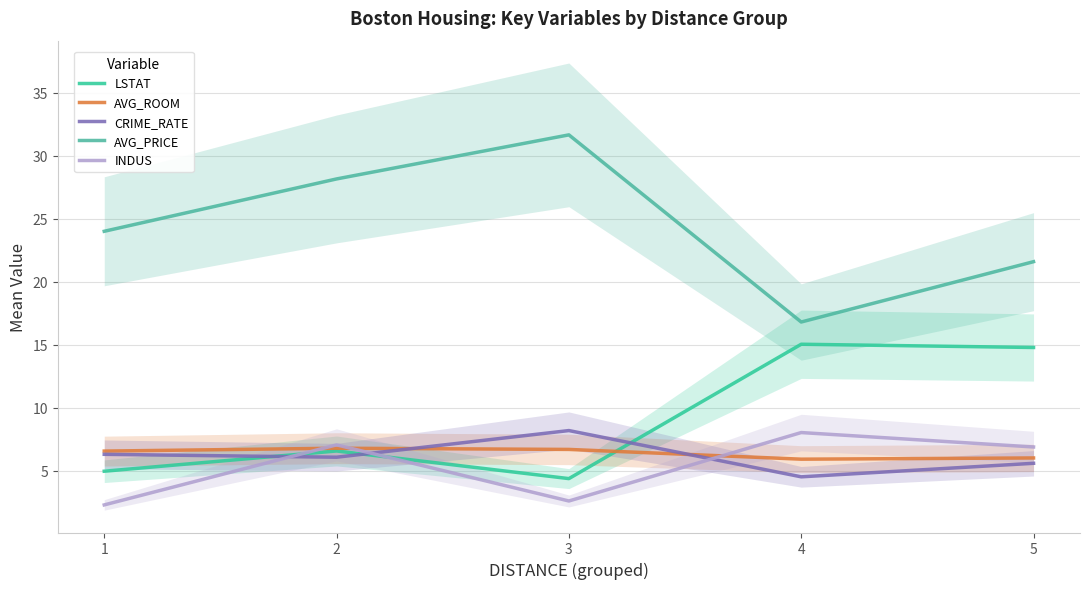

Where is the first local minimum for LSTAT?

3